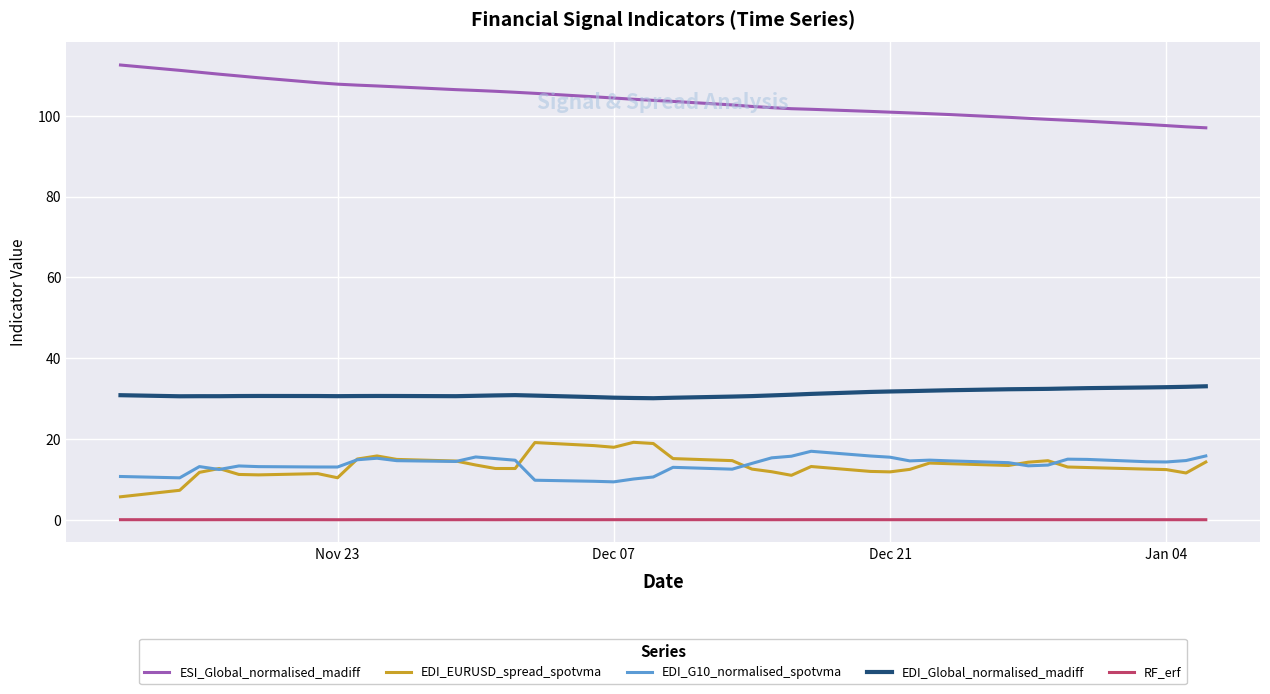

Which series has the largest total across all categories?

ESI_Global_normalised_madiff